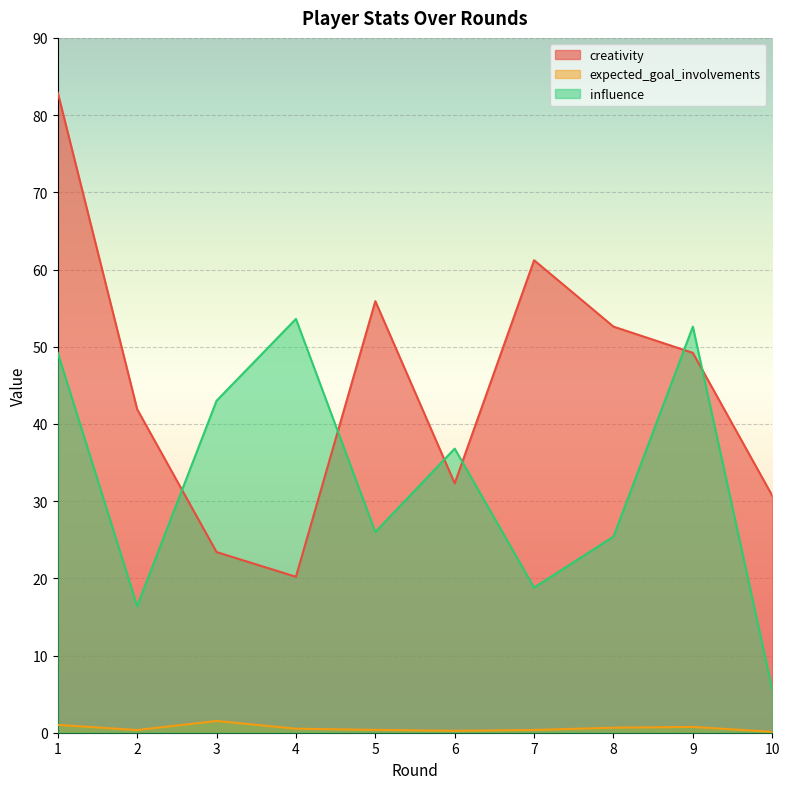

What is the sum of all influence values?

327.4